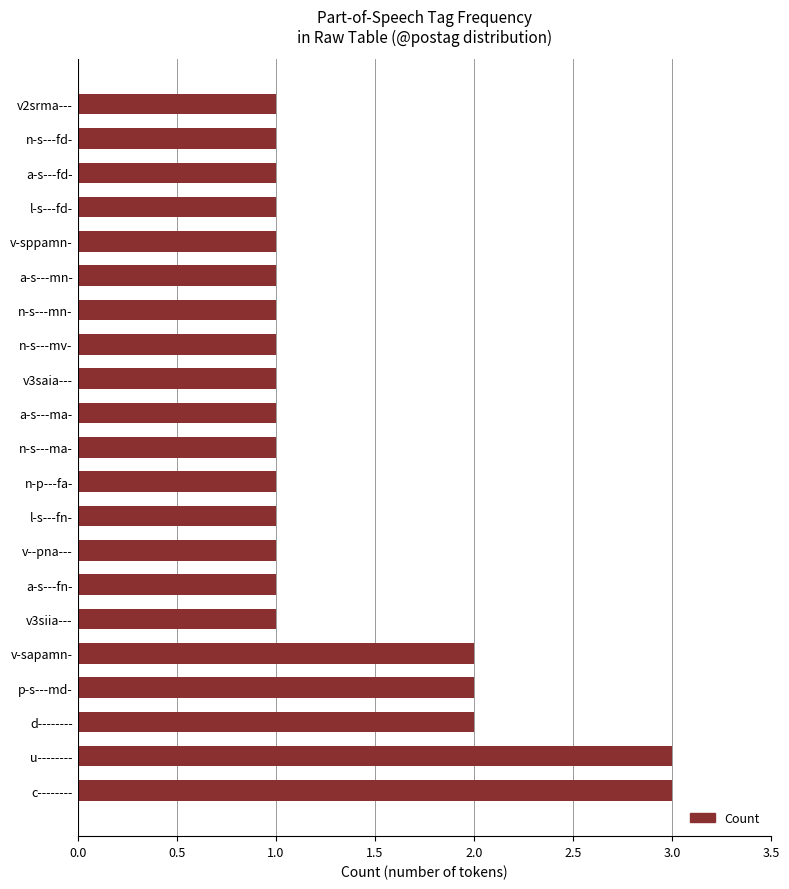

Read the value at c--------.

3